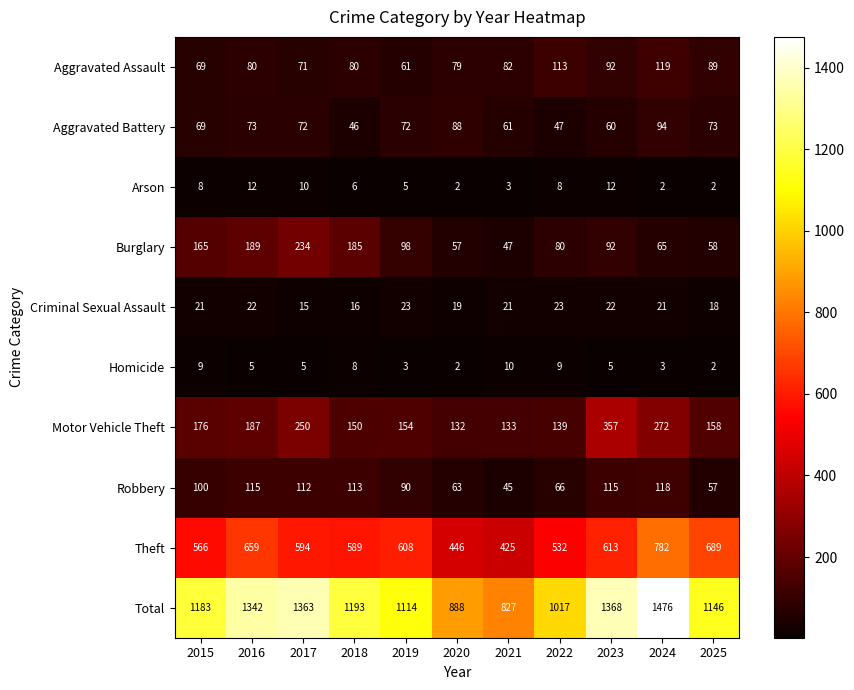

Which series changed the most between 2015 and 2017?

Total